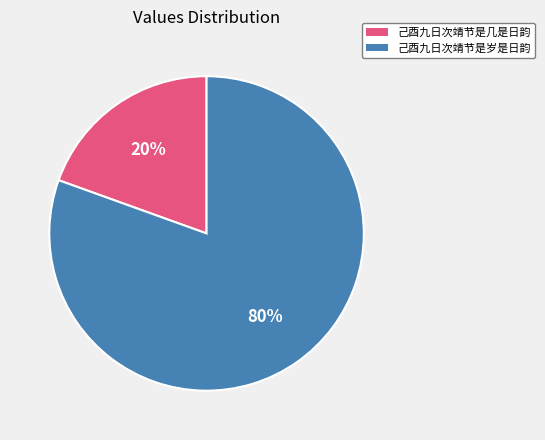

What is the largest slice in the pie chart?

己酉九日次靖节是岁是日韵